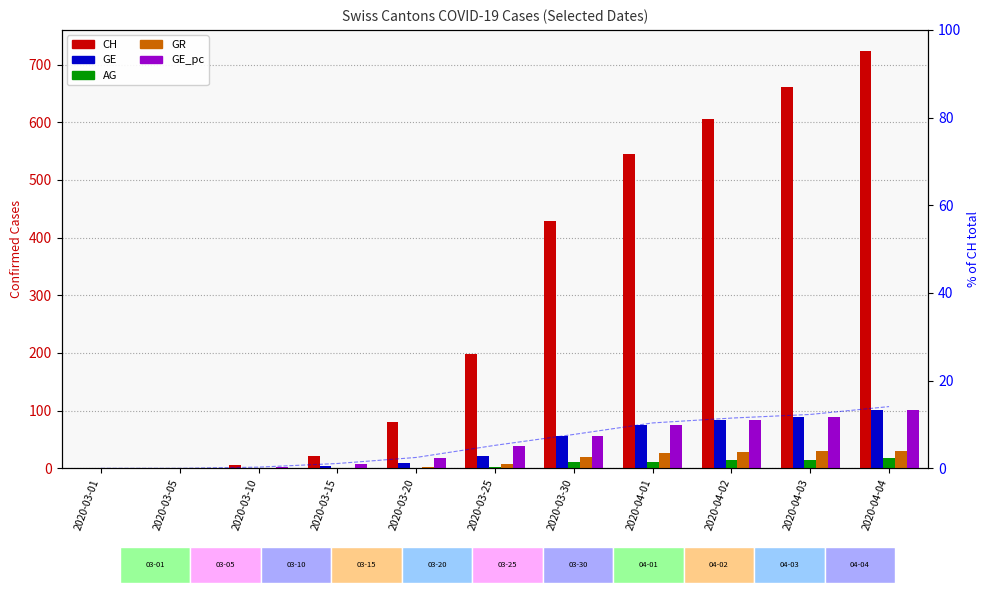

What is the spread (max minus min) of values at 2020-04-01?

534